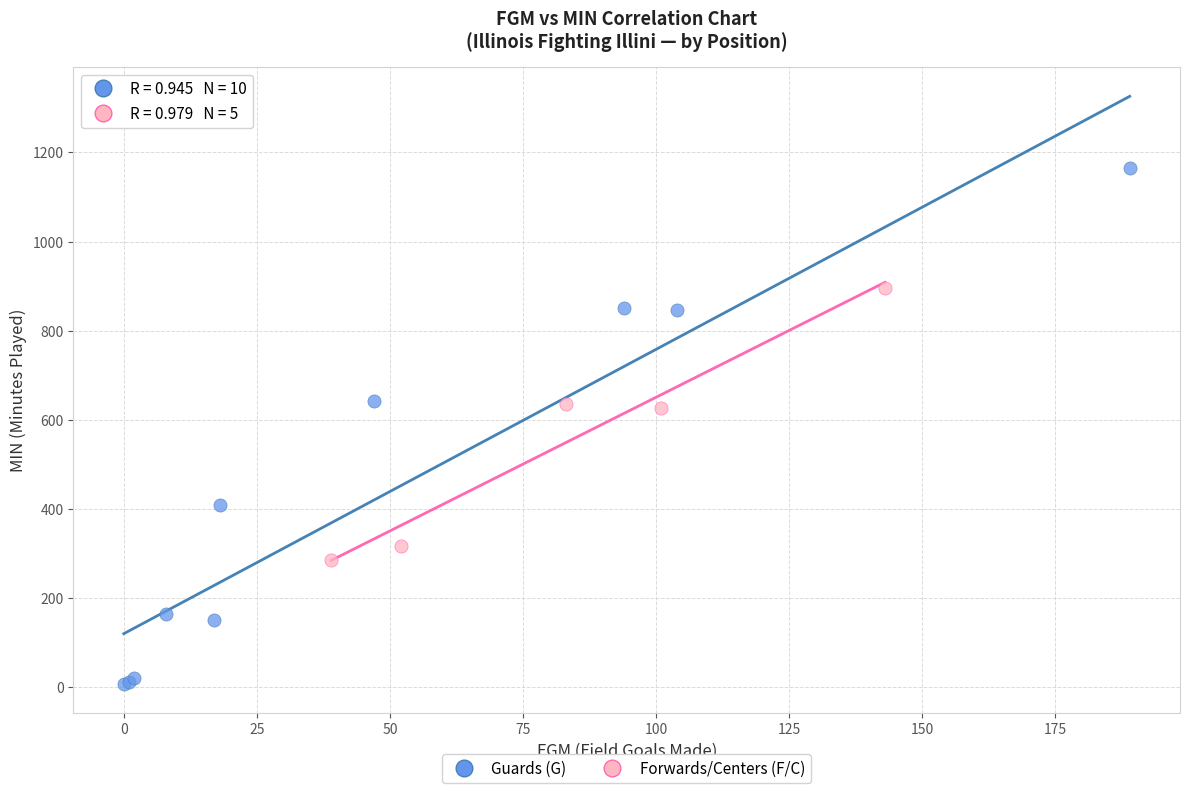

Which series has the widest spread of Y values?

Guards (G)